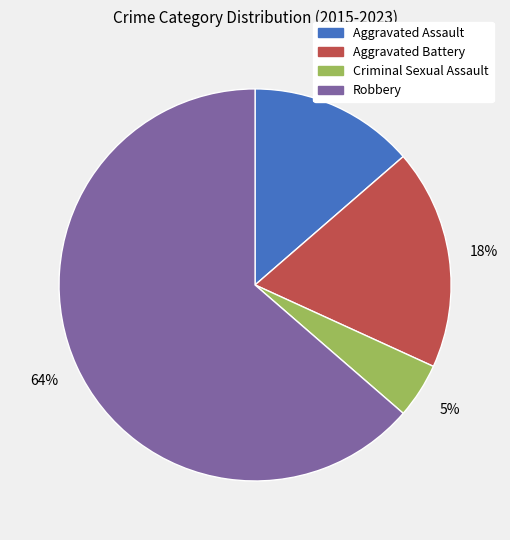

To the nearest percent, what is the difference between the Aggravated Assault and Criminal Sexual Assault slice percentages?

9%